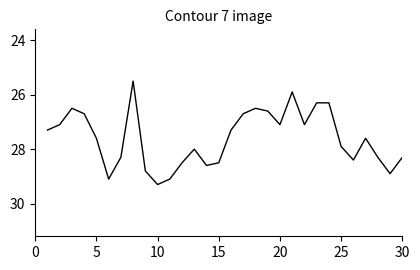

What is the smallest value displayed?

25.5